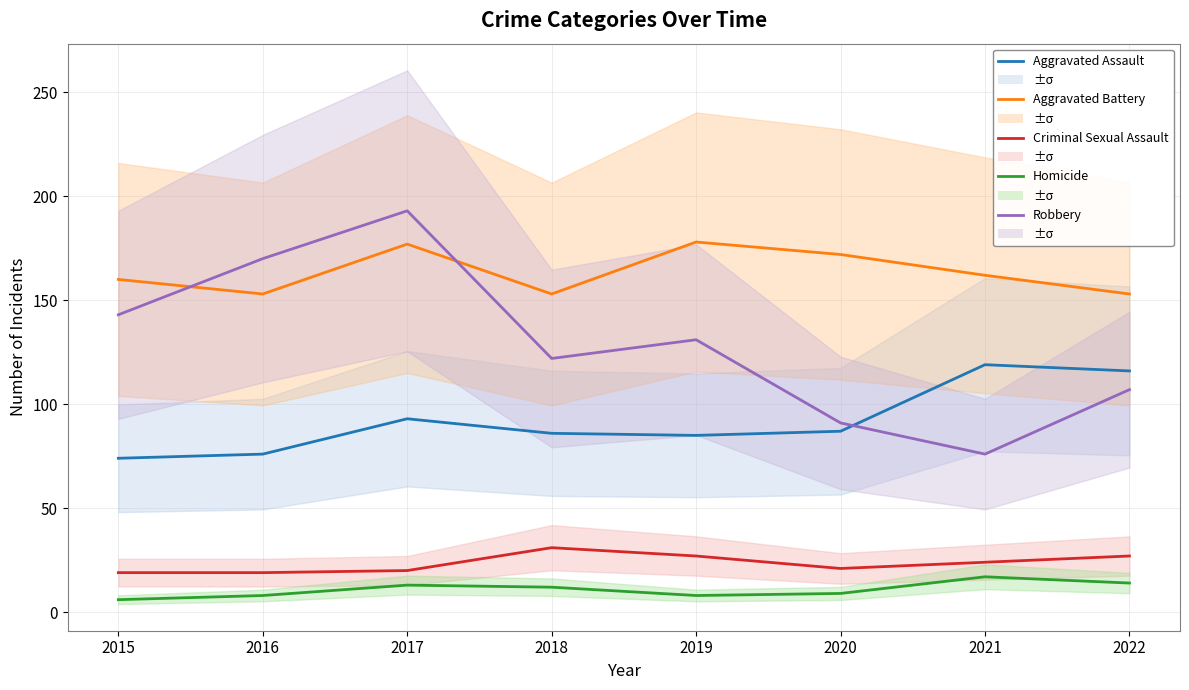

How many times do Aggravated Battery and Robbery cross each other?

2